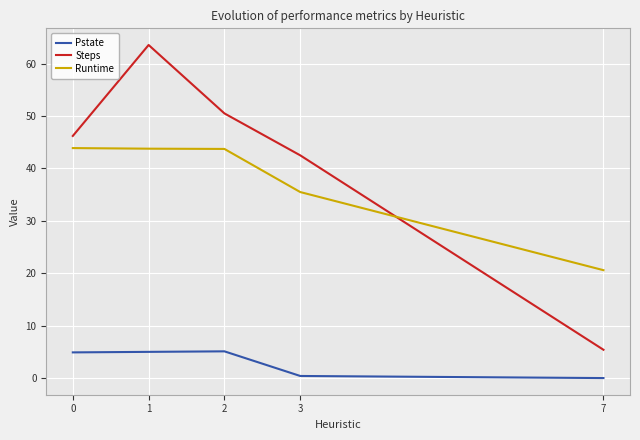

Which category has the lowest value in the Steps series?

7